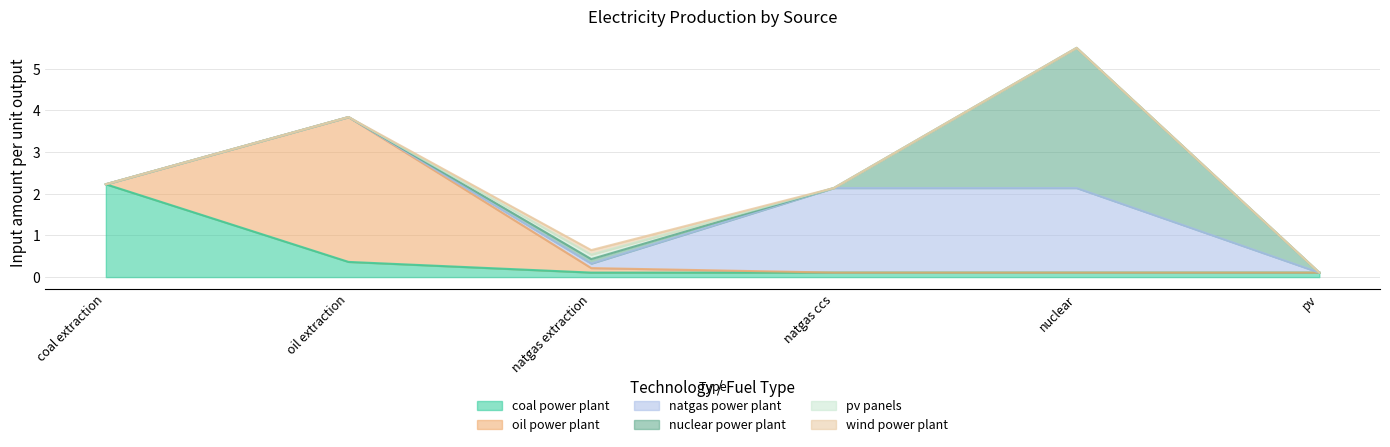

Is the value of pv panels at natgas extraction greater than the value of wind power plant at pv?

Yes